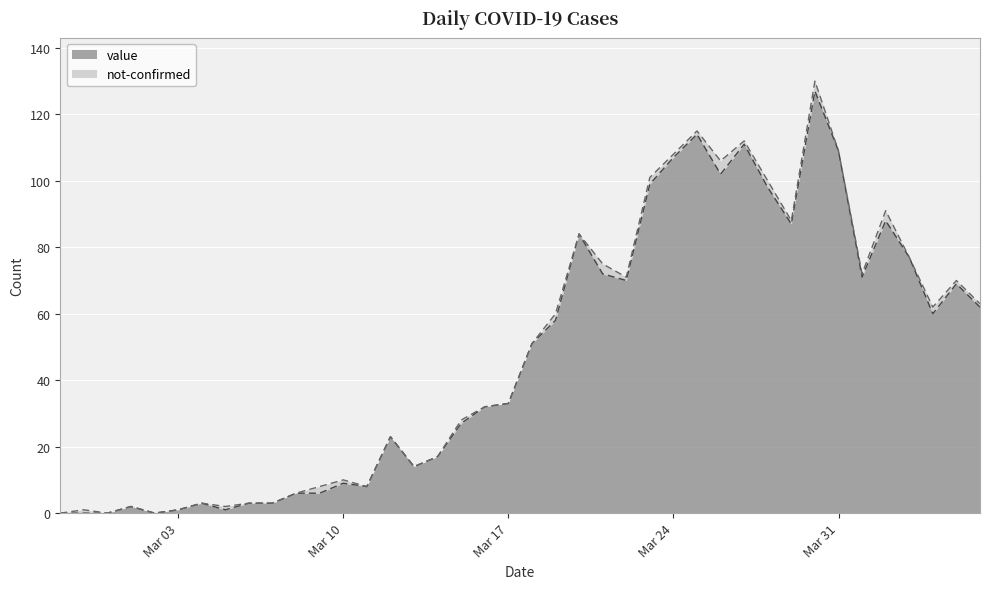

How many values are above zero?

36